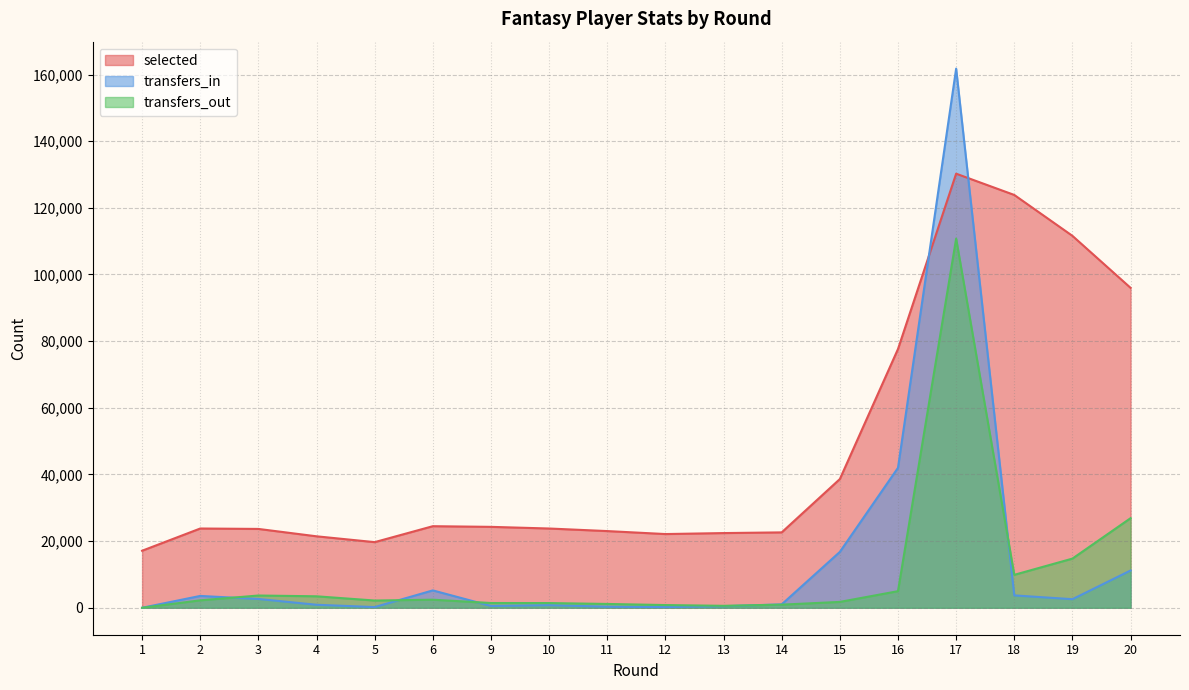

At which label is selected closest to 73680?

16